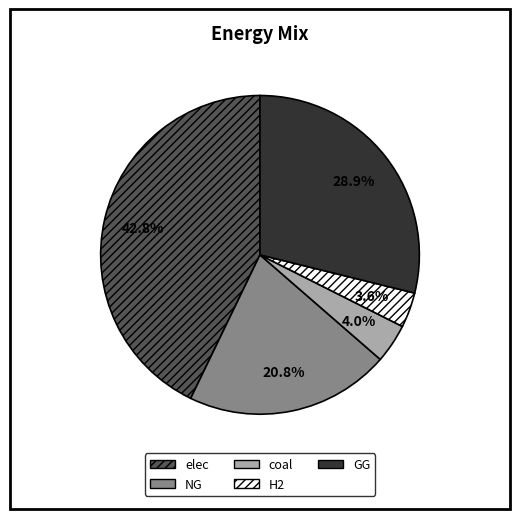

How many segments does this pie chart have?

5